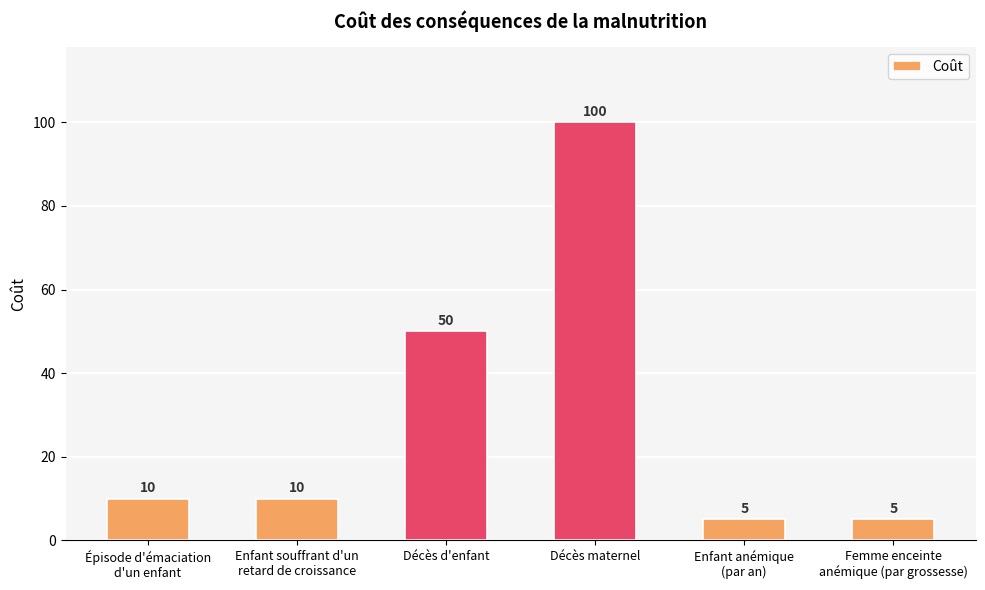

At which category does the chart reach its peak across all series?

Décès maternel